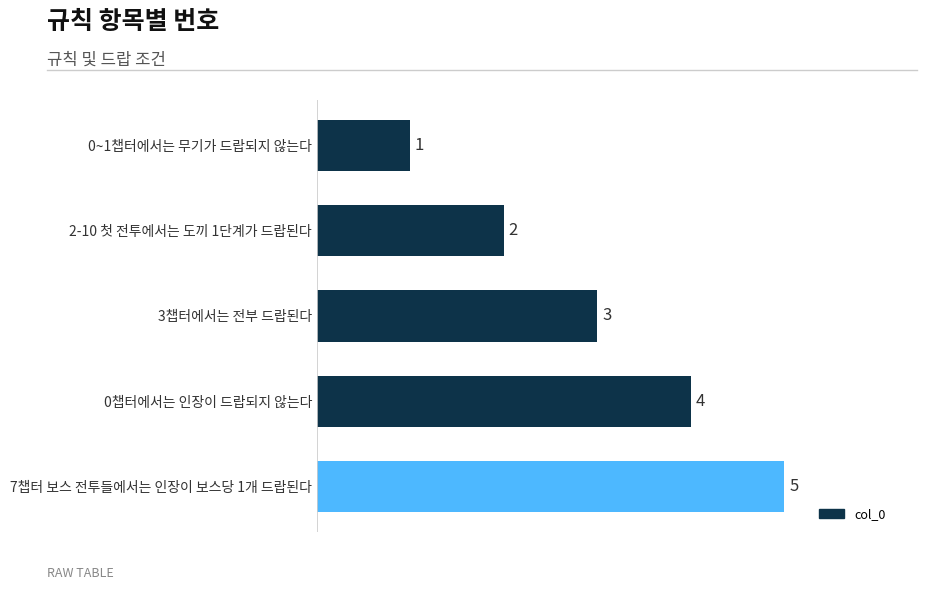

What value does the data have at 0챕터에서는 인장이 드랍되지 않는다?

4